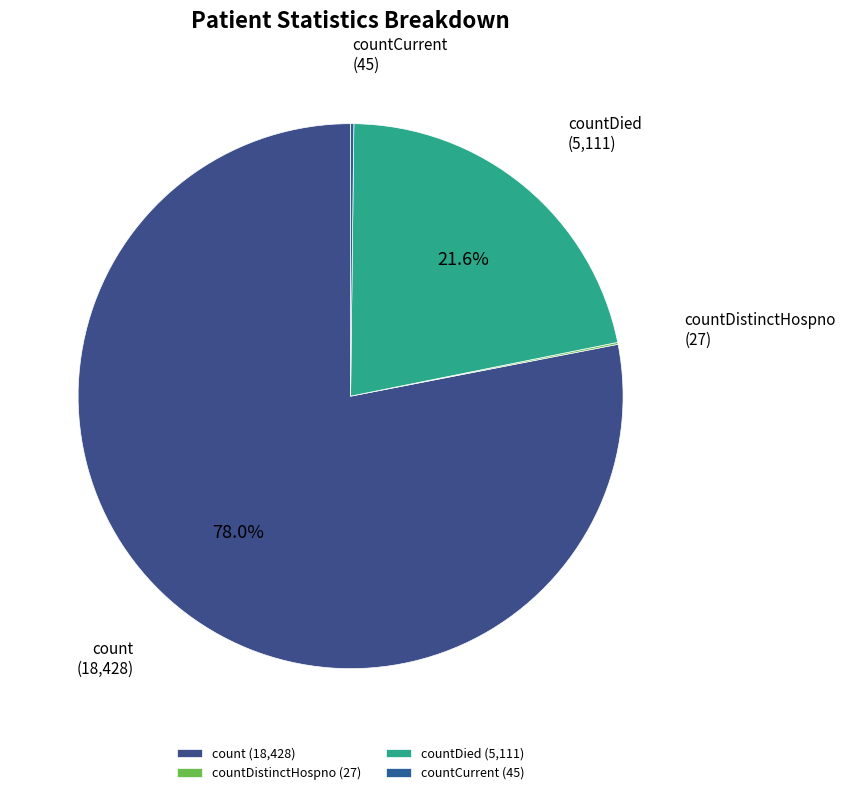

Which slice is the largest?

count (18,428)